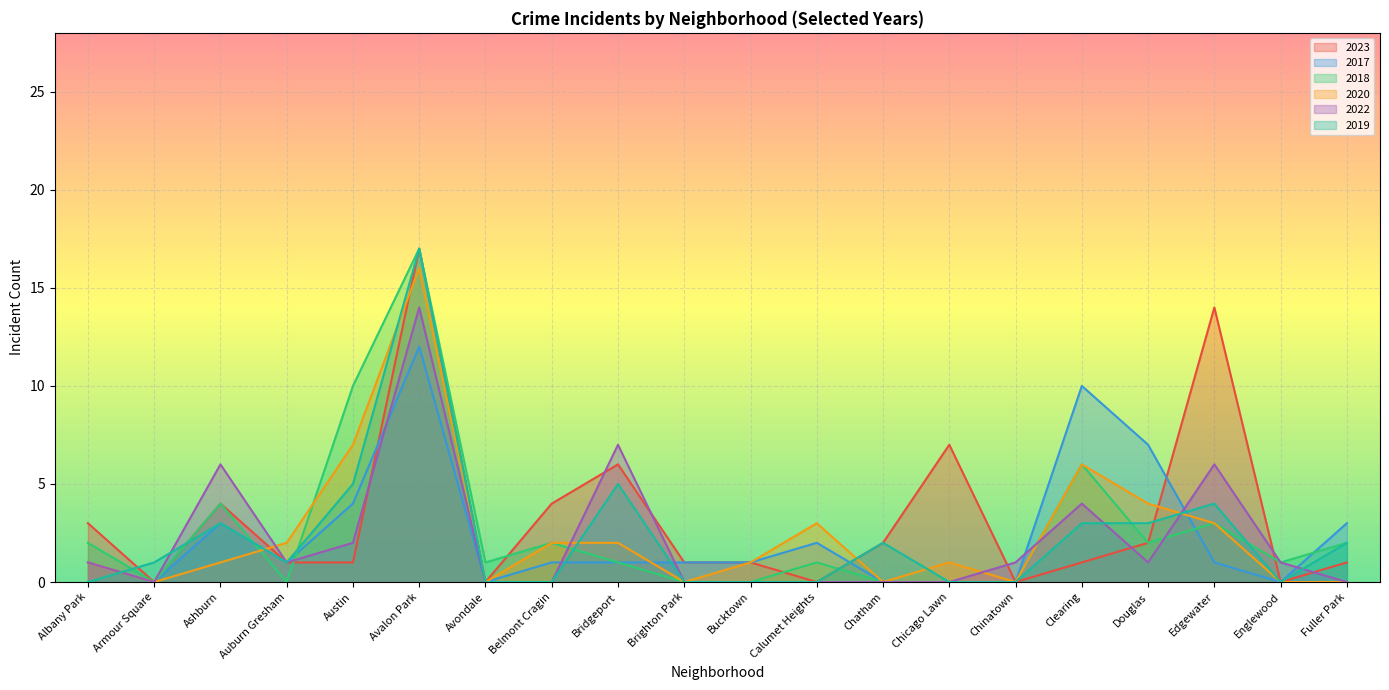

In 2018, how many points are higher than both neighbors (excluding endpoints)?

6